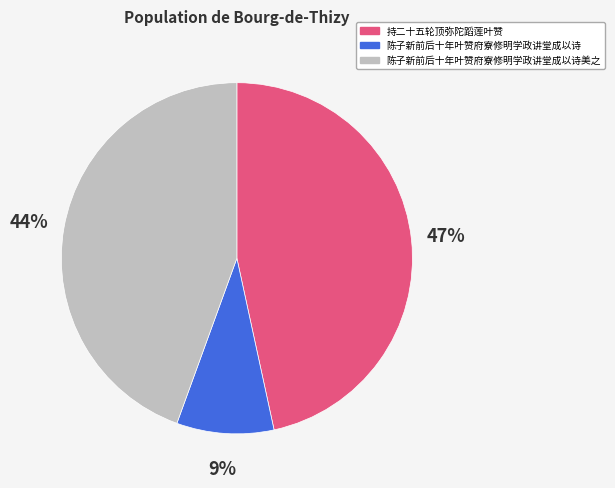

To the nearest percent, what is the difference between the largest and smallest slice percentages?

38%